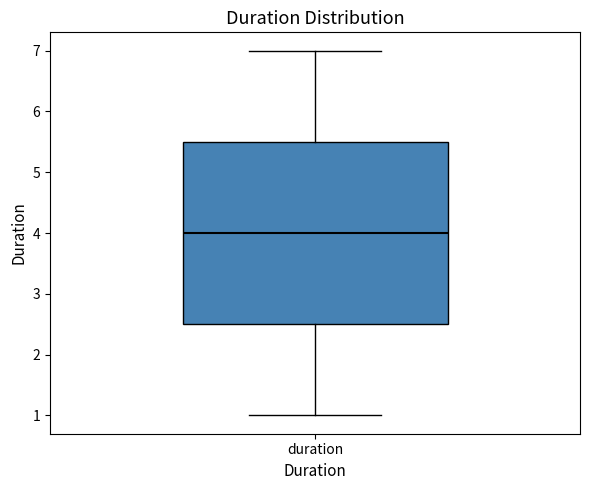

Where does the upper whisker of the box for duration end on the y-axis? The values are not printed on the chart, so give them approximately, as read against the axis.

7.0